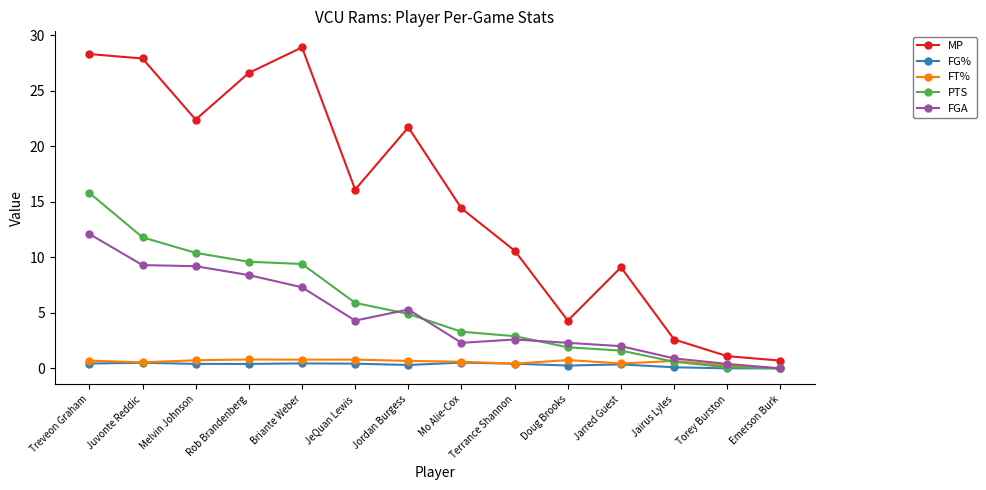

What is the value of the FGA point at the 10th from the left?

2.3